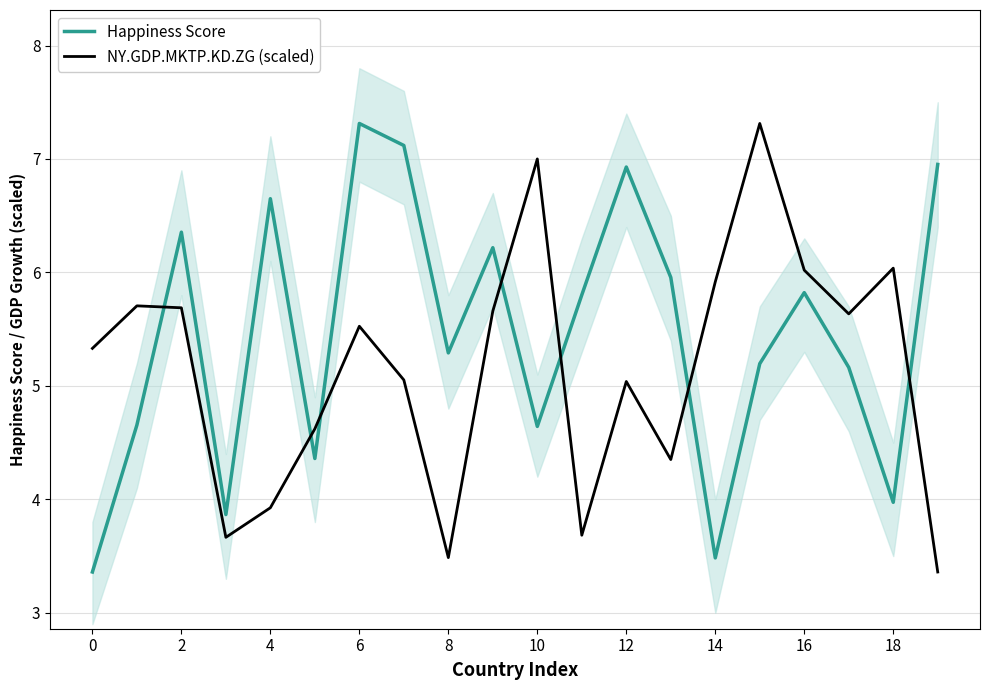

Is this an area chart (filled region under the line)?

No